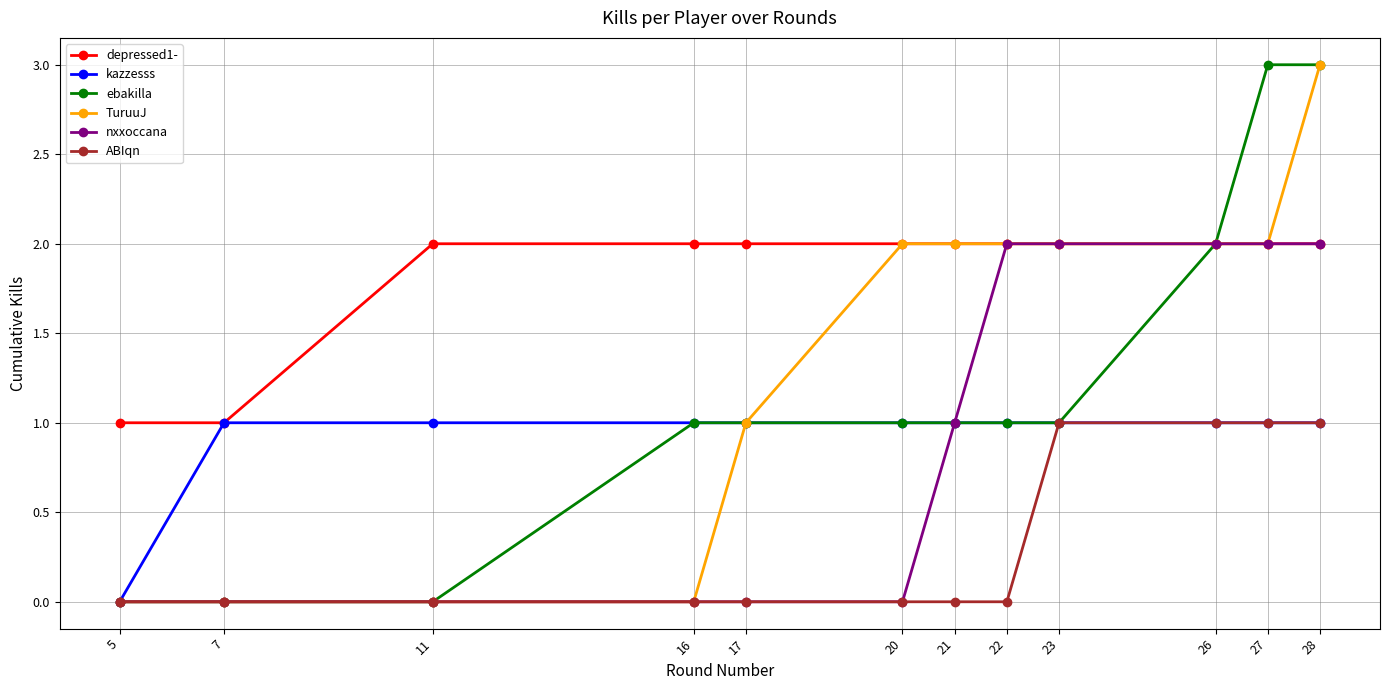

Is it true that ebakilla equals -2 at 7?

False